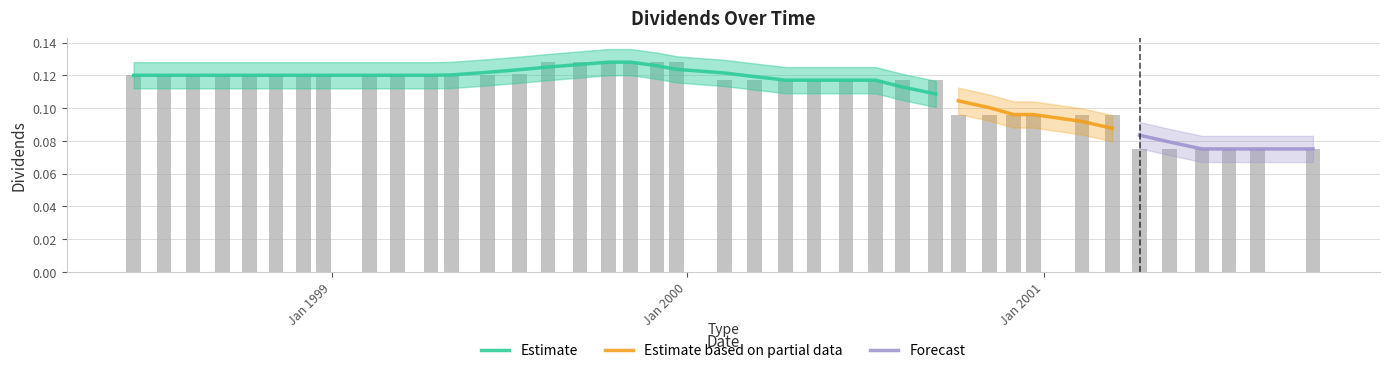

True or false: the data shows 0.2 at 1999-09-13.

False